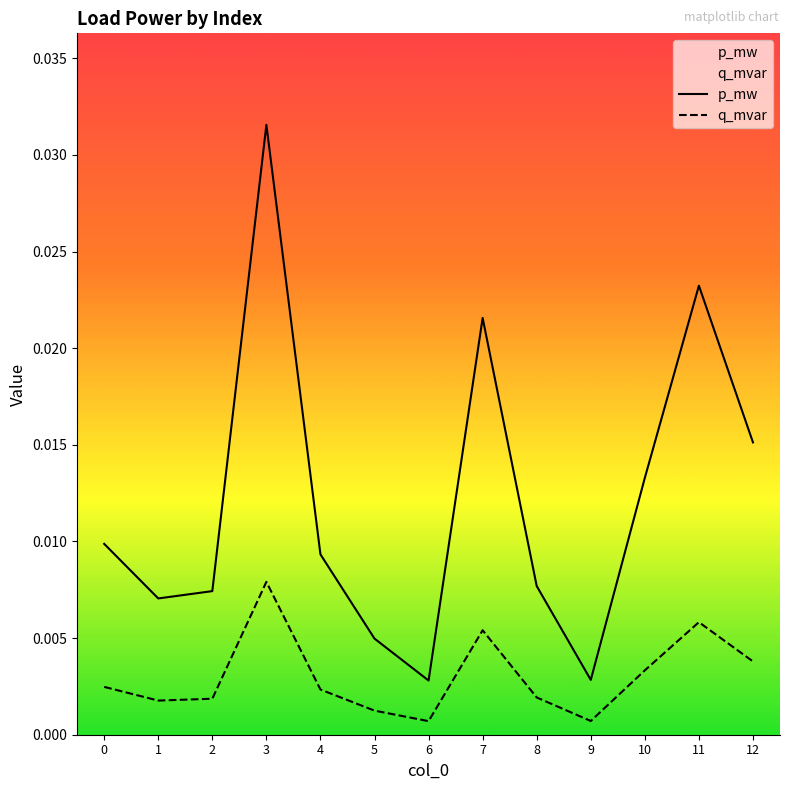

At which category does the chart reach its minimum across all series?

6